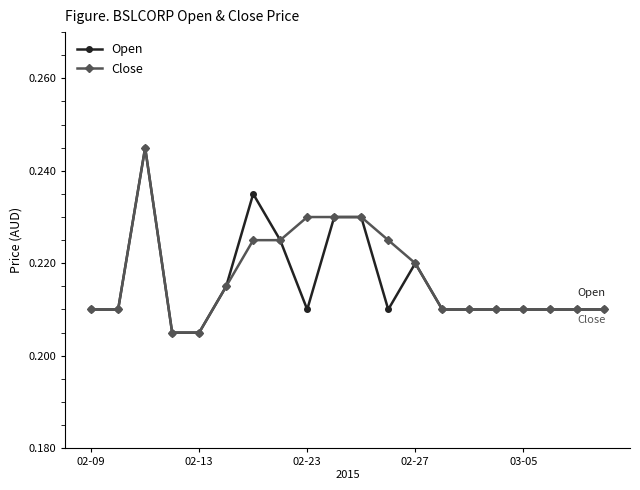

At how many categories does at least one series exceed 0?

20